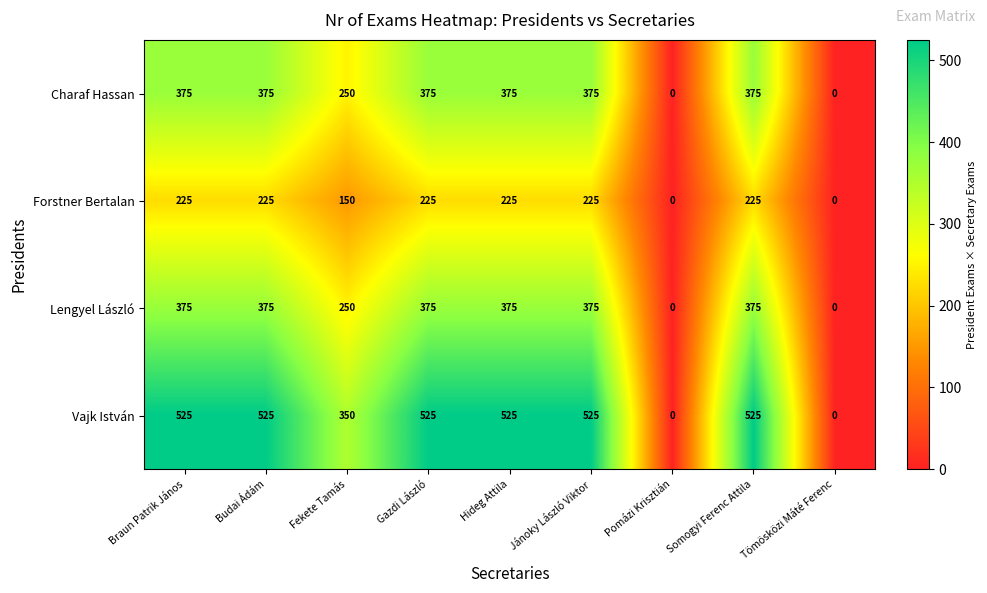

True or false: Lengyel László has a value of -141 at Pomázi Krisztián.

False